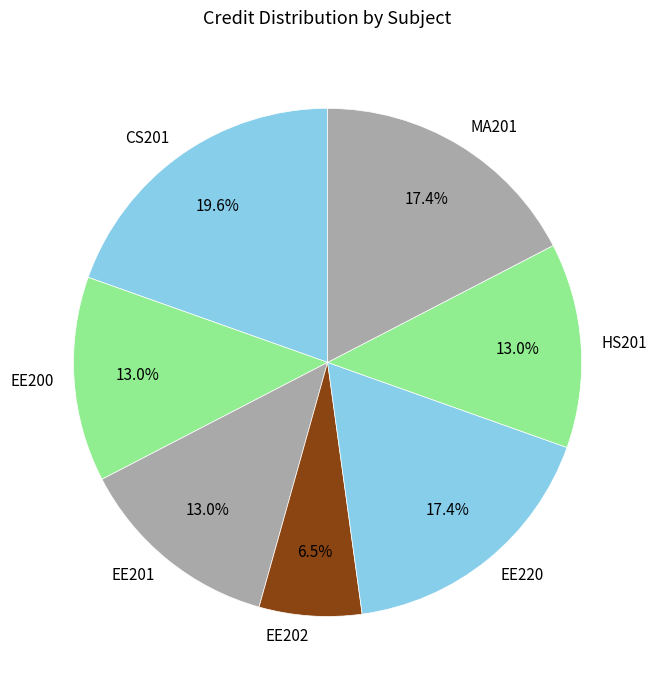

How many segments does this pie chart have?

7